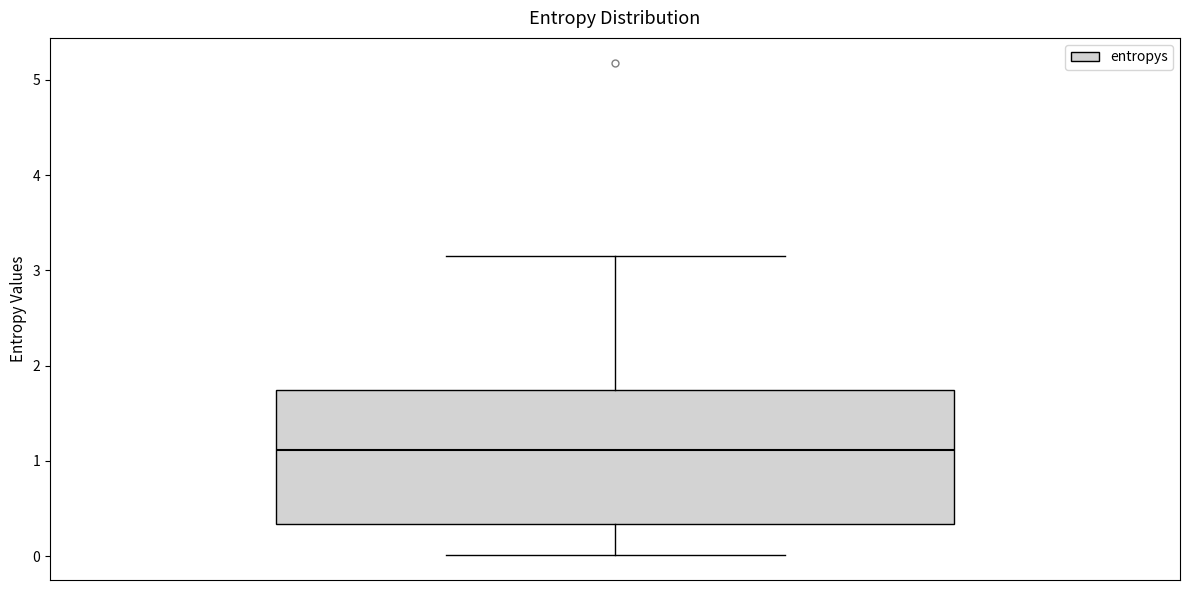

Where does the median line of the box sit on the y-axis? The values are not printed on the chart, so give them approximately, as read against the axis.

1.1